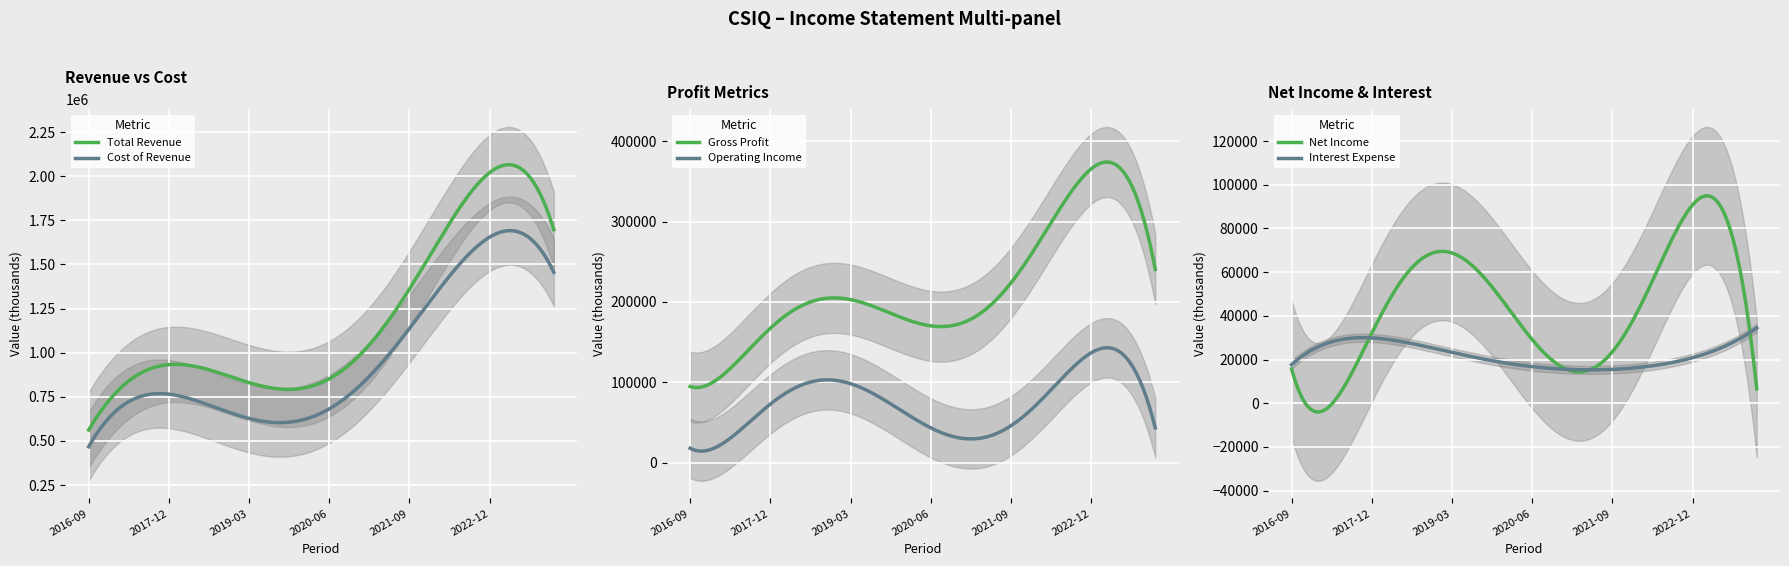

True or false: Cost of Revenue and Total Revenue cross at least once.

False